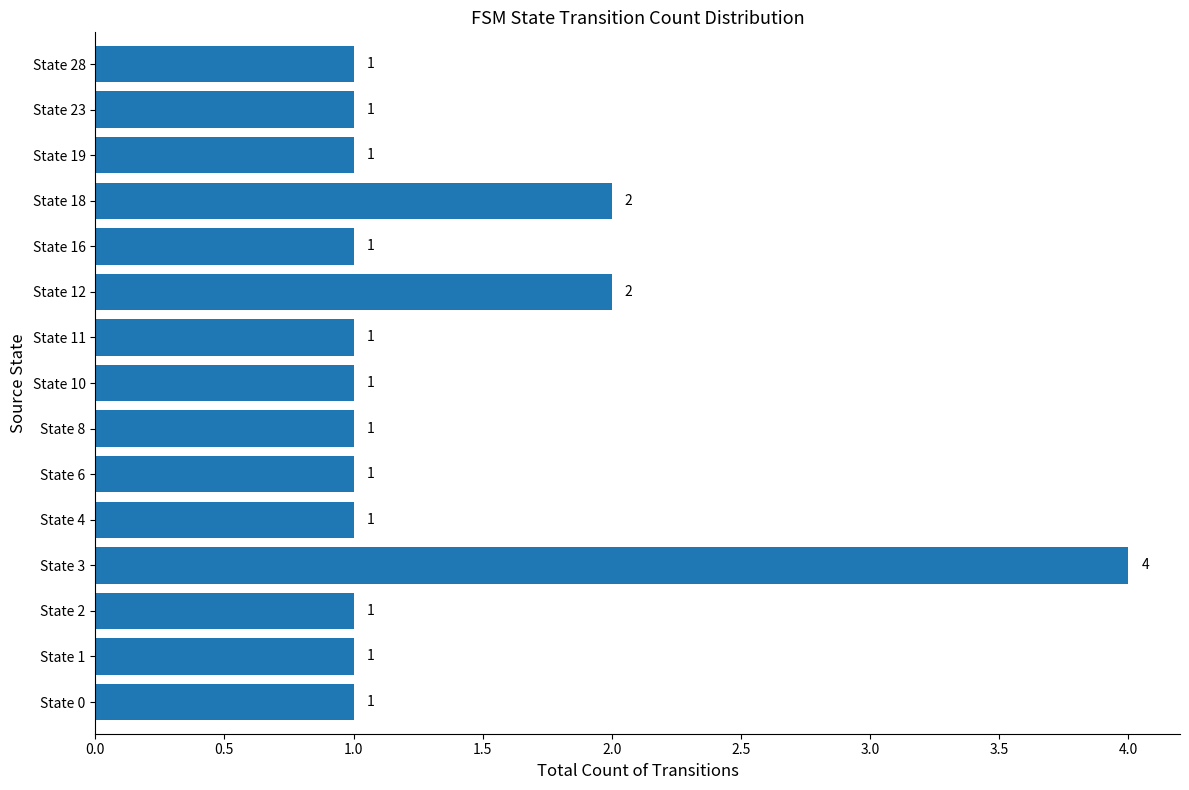

What is the difference between the maximum and minimum values?

3